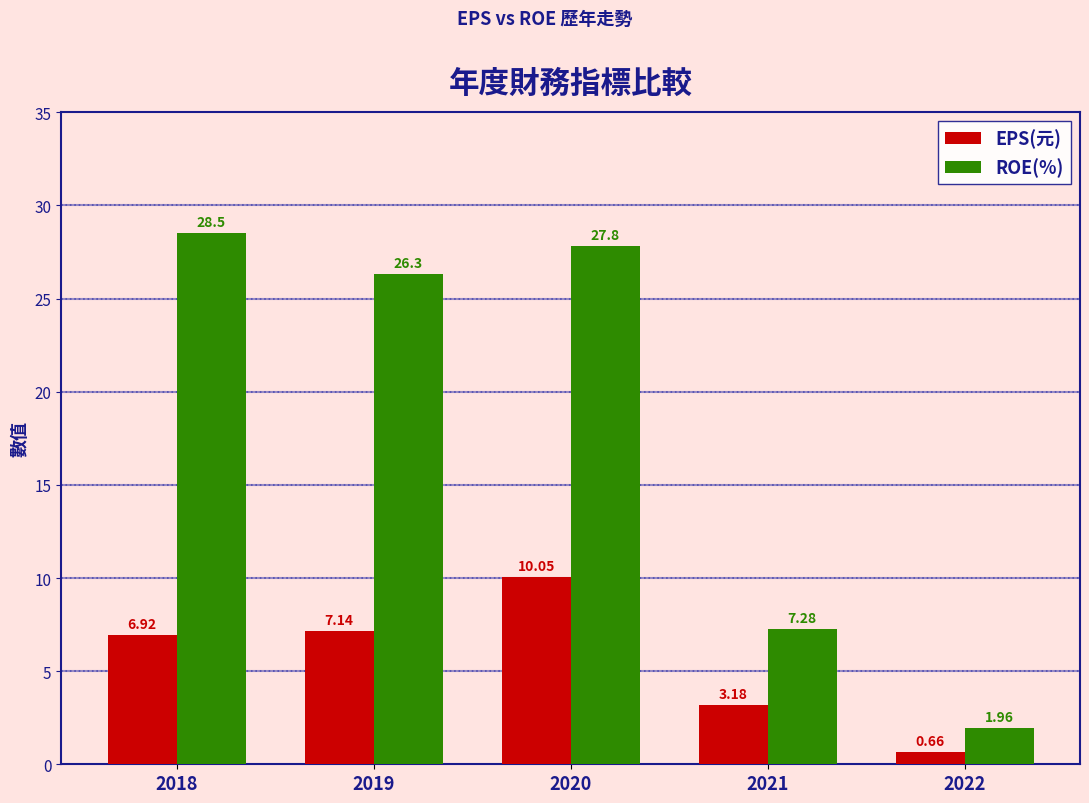

How many bars are there in total?

10